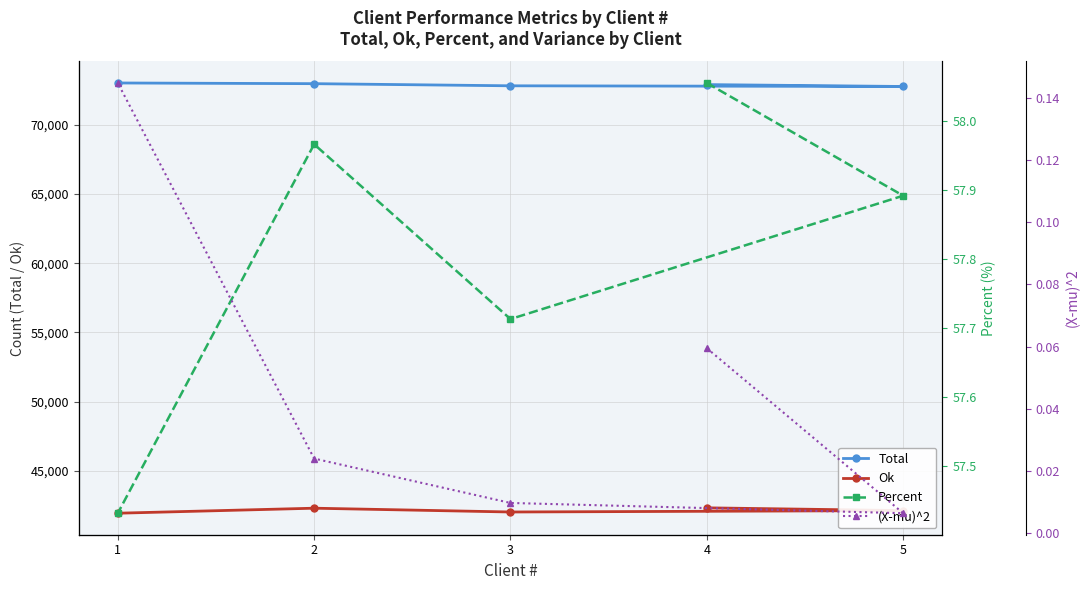

What are all the series names shown in the legend?

Total, Ok, Percent, (X-mu)^2